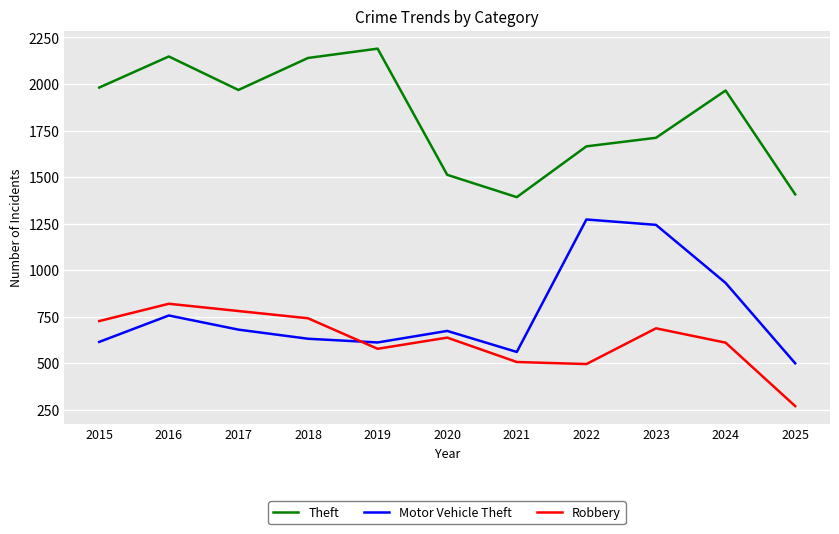

What is the approximate value of Theft at 2024?

1965